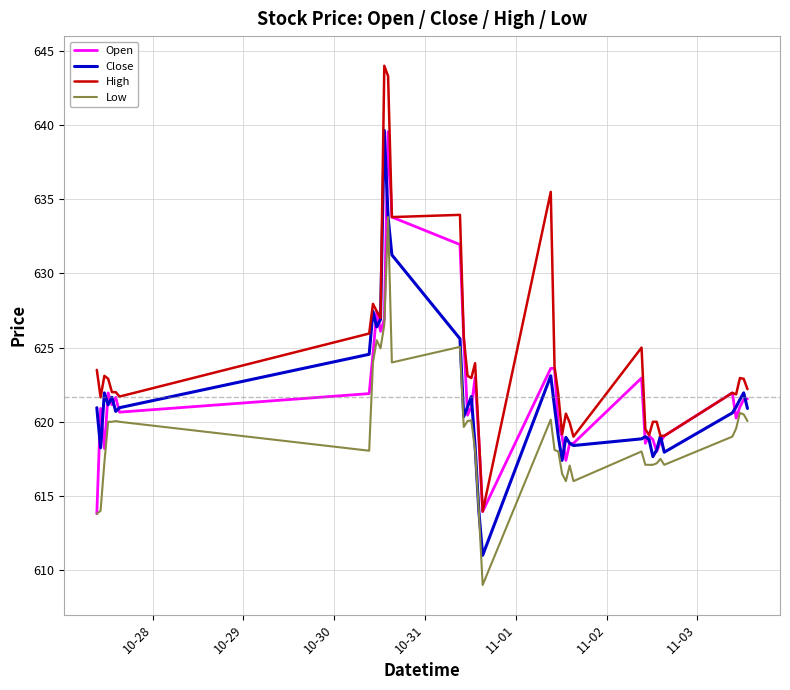

What is the minimum value for Low?

609.0